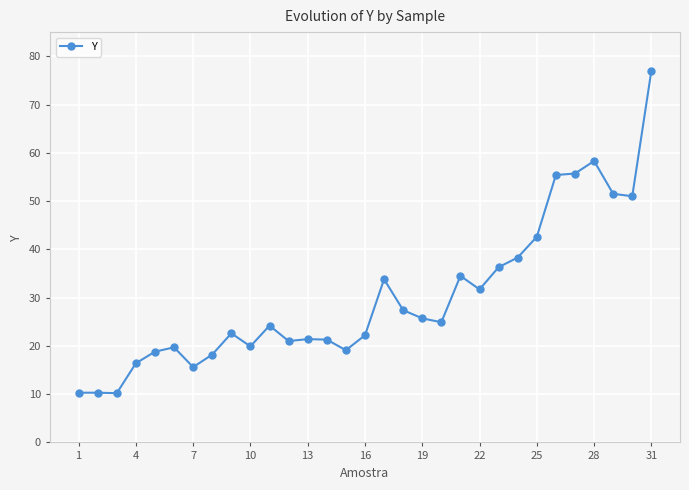

What is the average value?

30.2